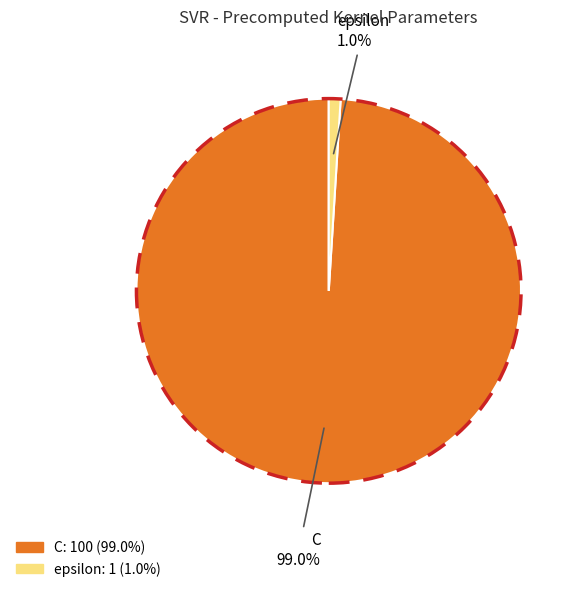

Rank the categories by value from highest to lowest.

C, epsilon